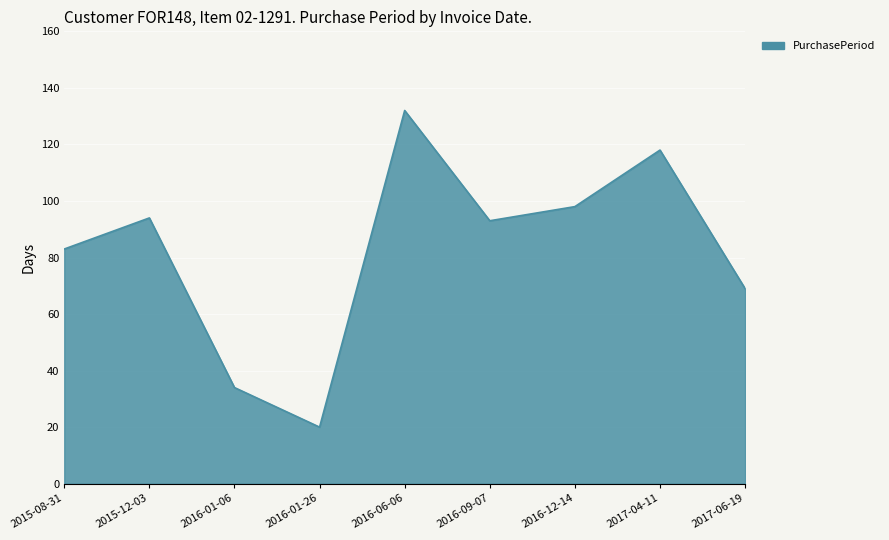

What is the change in value from 2016-09-07 to 2016-12-14?

+5